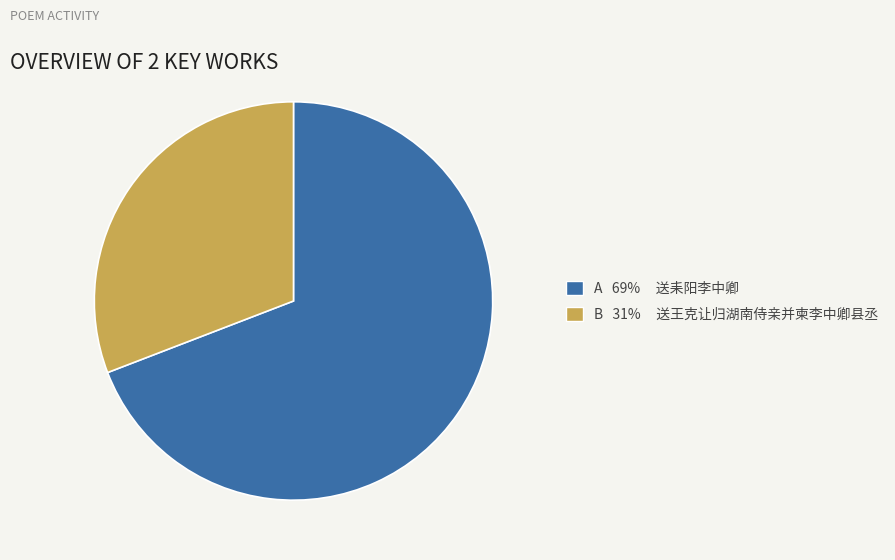

Is there any slice that represents more than half of the pie?

Yes